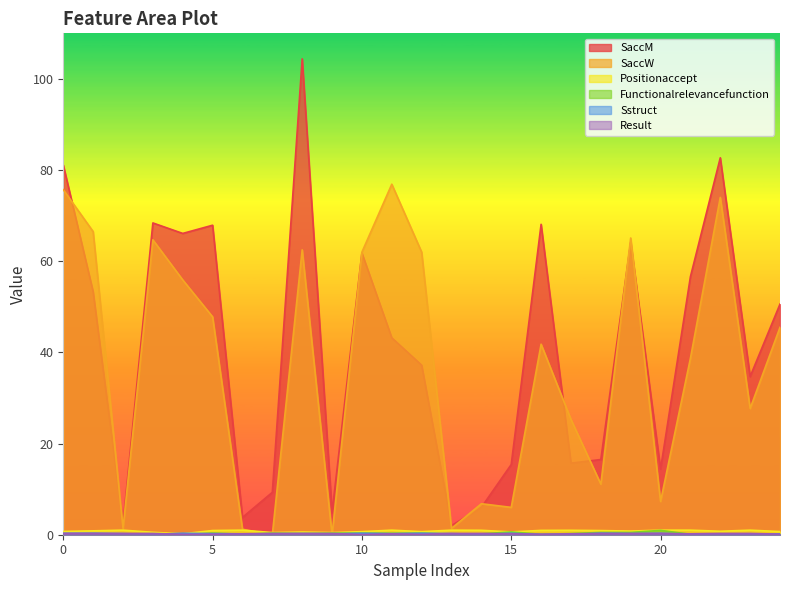

Reading right to left, extract all data points from this chart.

SaccM: 50.6	34.7	82.7	56.6	14.4	64.1	16.5	15.7	68.1	15.4	6.0	2.0	37.2	43.2	61.8	4.9	104.4	9.3	3.8	67.9	66.1	68.4	2.3	53.3	81.1
SaccW: 45.5	27.7	74.0	38.7	7.3	65.1	11.1	25.3	41.8	6.0	6.8	1.4	62.0	76.9	62.0	0.0	62.5	0.0	1.2	47.8	55.9	64.7	1.4	66.5	75.7
Positionaccept: 0.7	1.0	0.8	1.0	1.0	0.8	0.9	1.0	0.9	0.6	1.0	1.0	0.7	1.0	0.7	0.5	0.6	0.5	1.0	0.9	0.2	0.5	1.0	0.8	0.7
Functionalrelevancefunction: 0.1	0.1	0.1	0.1	0.9	0.5	0.5	0.2	0.1	0.6	0.2	0.1	0.3	0.3	0.3	0.3	0.2	0.3	0.1	0.3	0.0	0.1	0.1	0.2	0.1
Sstruct: 0.2	0.1	0.2	0.1	0.3	0.2	0.3	0.0	0.0	0.3	0.1	0.2	0.3	0.2	0.3	0.2	0.2	0.2	0.2	0.2	0.3	0.1	0.2	0.3	0.3
Result: 0.1	0.3	0.3	0.2	0.3	0.3	0.3	0.2	0.1	0.2	0.3	0.3	0.1	0.2	0.0	0.3	0.3	0.3	0.2	0.1	0.1	0.3	0.3	0.3	0.3